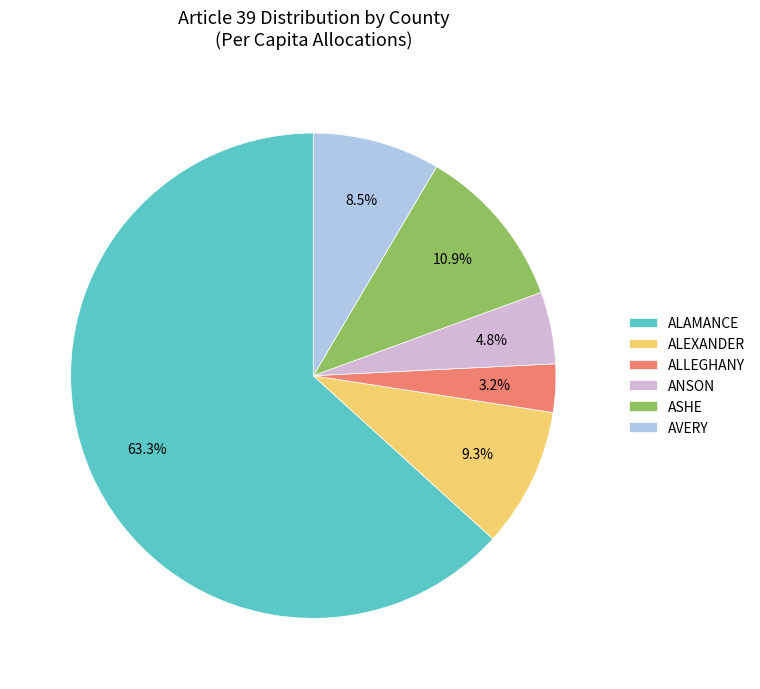

To the nearest percent, what is the combined percentage of ALAMANCE and ALEXANDER?

73%